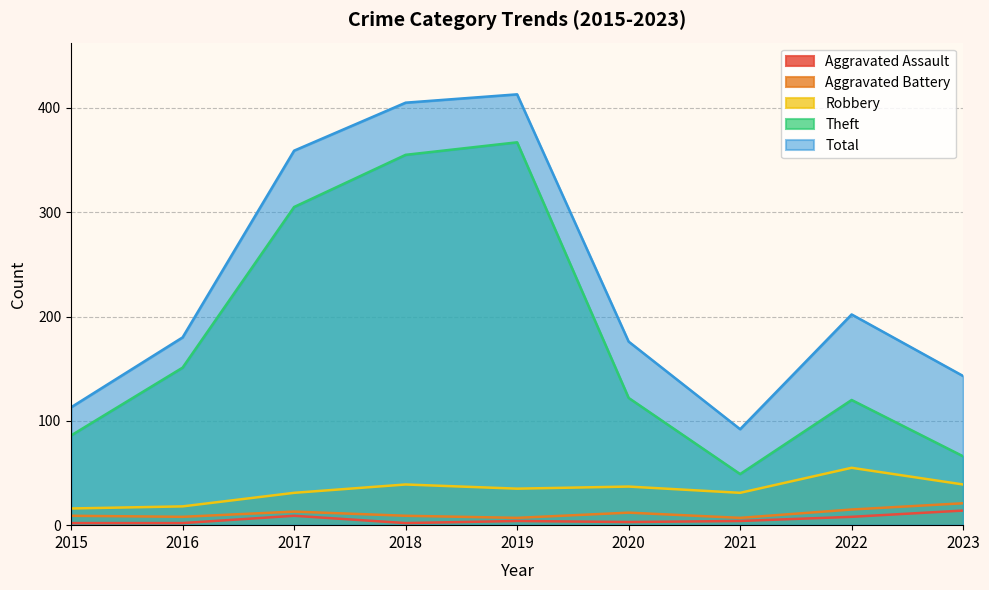

What is the maximum value for Robbery?

55